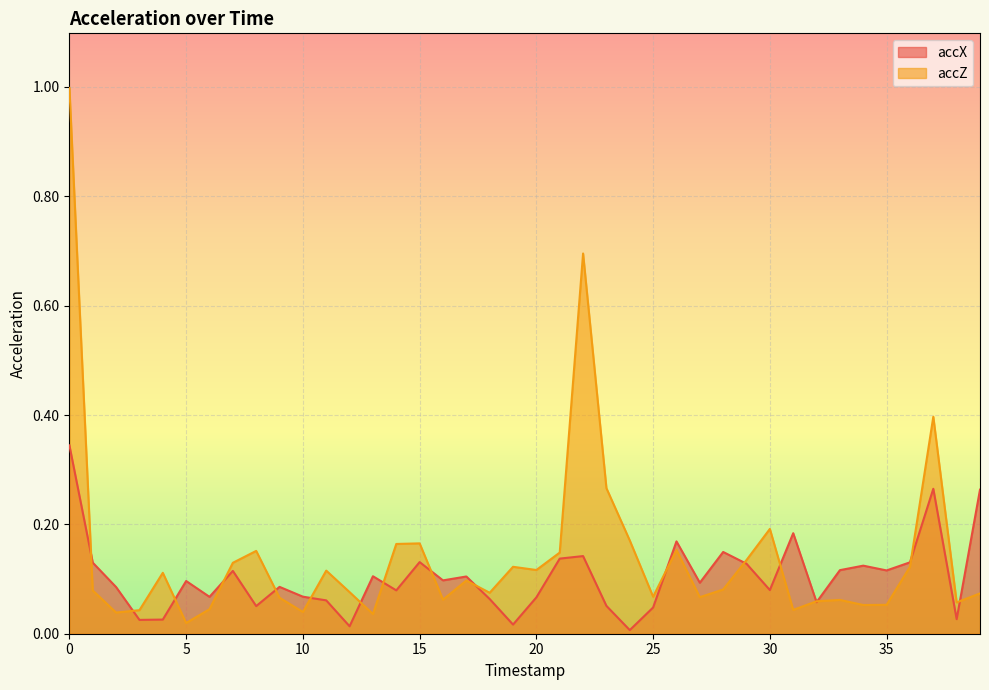

The accX series shows 0.1 at 14. True or false?

True